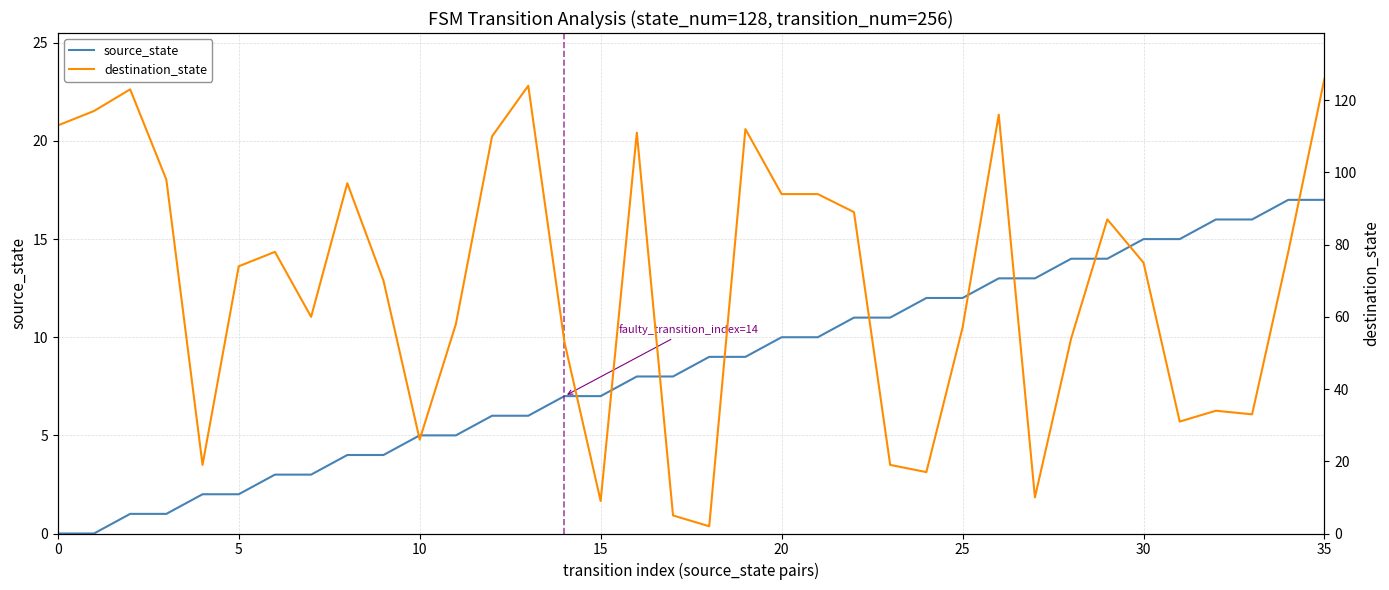

The source_state series shows 12 at 25. True or false?

True